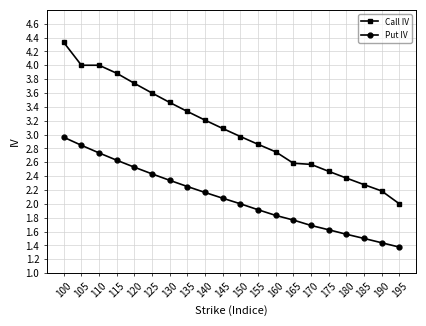

What is the value of the Call IV point at the 15th from the left?

2.6